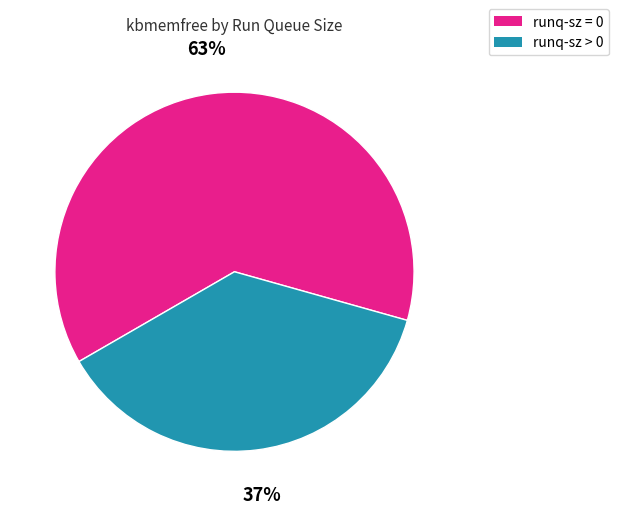

Combined, do runq-sz = 0 and runq-sz > 0 account for over 50%?

Yes